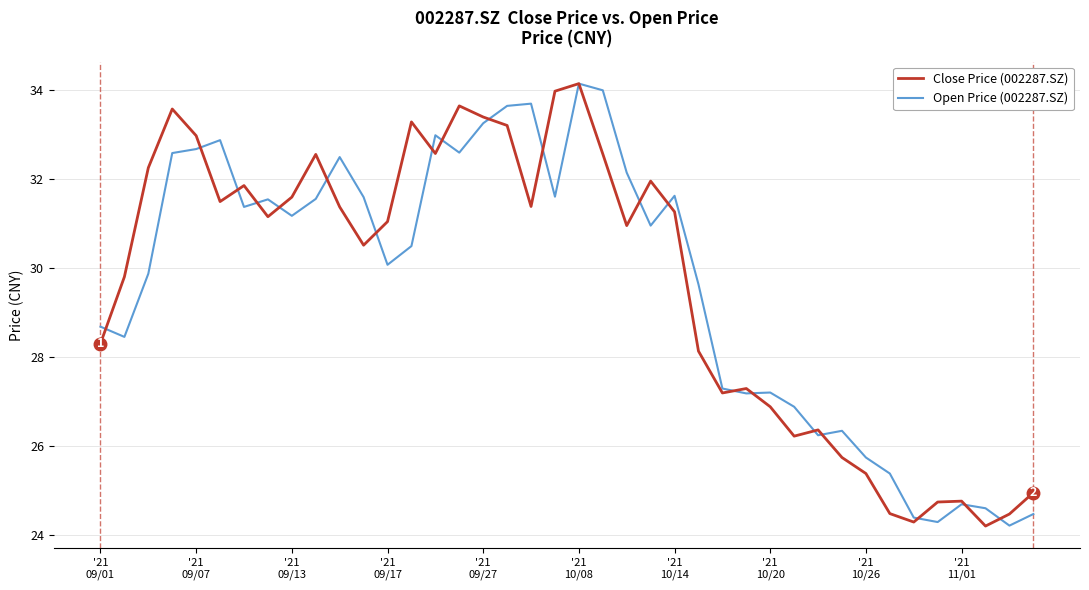

What is the minimum value for Close Price (002287.SZ)?

24.2